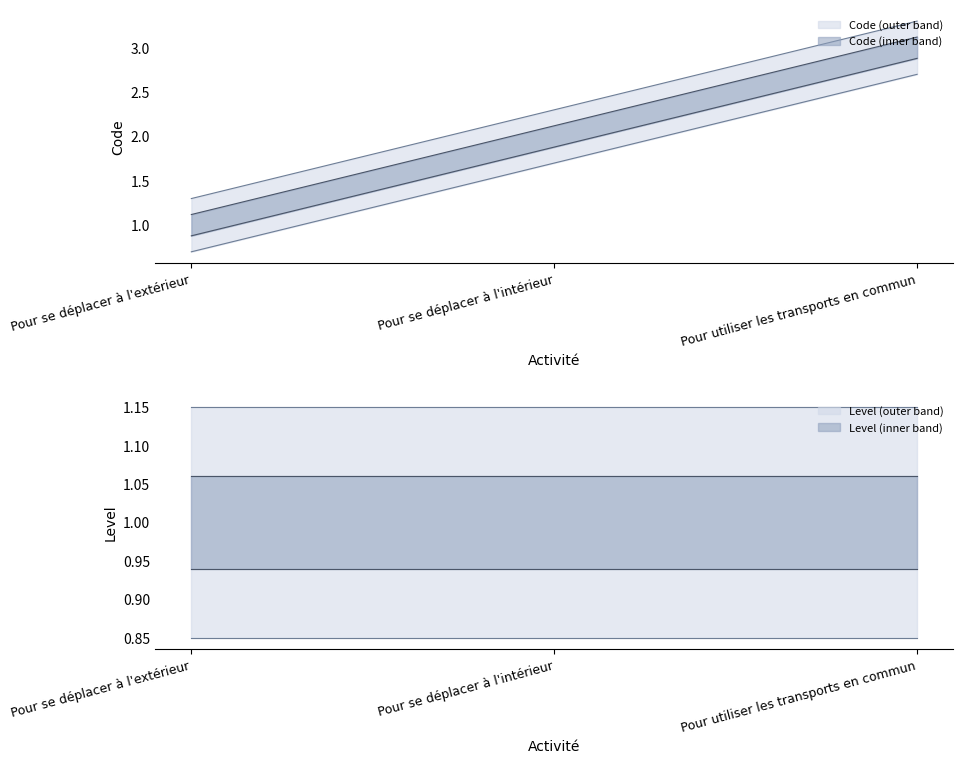

The chart shows a value of 2.9 at Pour utiliser les transports en commun. True or false?

True